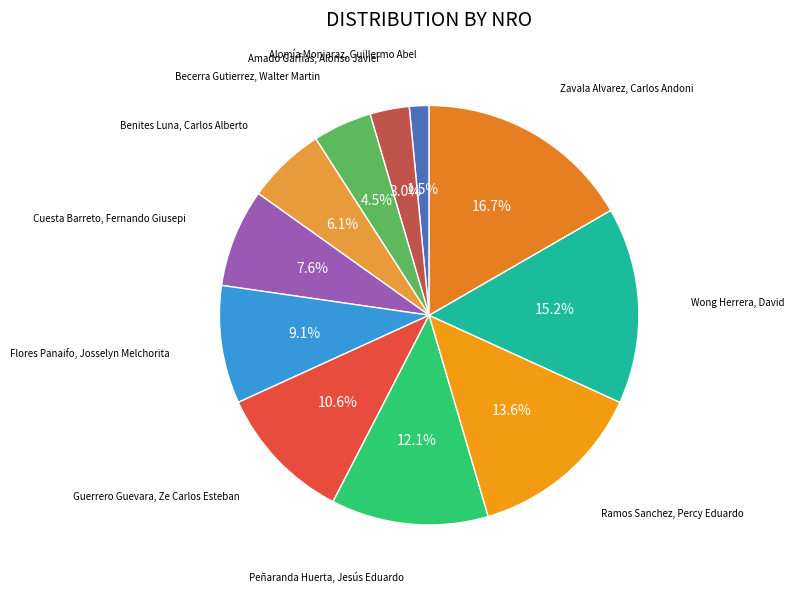

How many segments does this pie chart have?

11